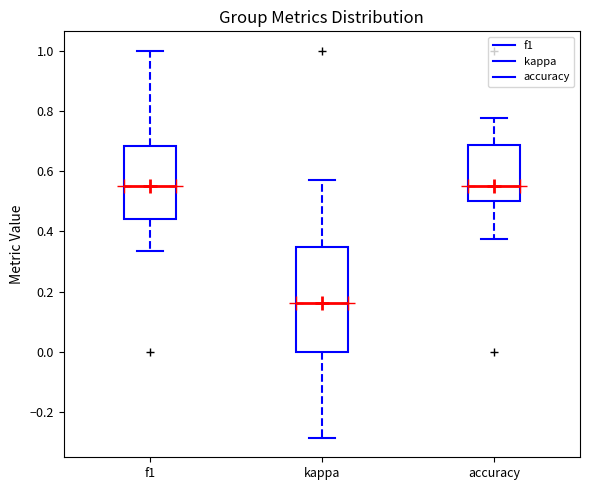

Comparing the boxes themselves (not the whiskers), which one is the tallest?

kappa